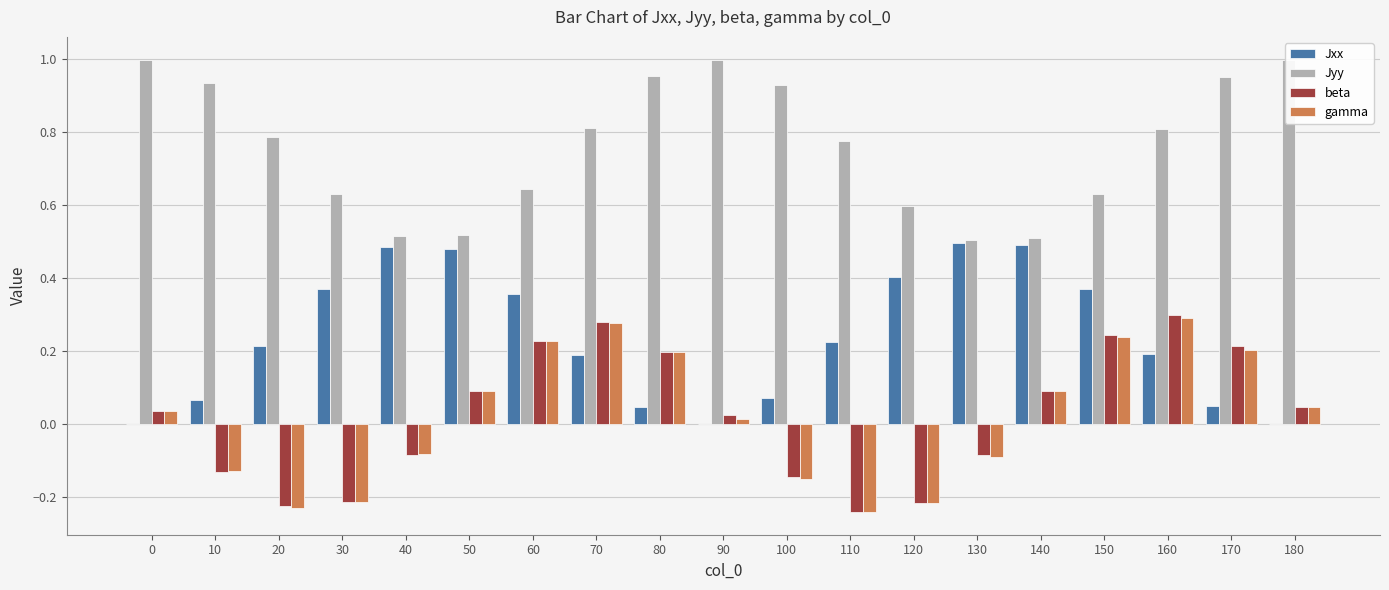

Between 20 and 150, which series saw the biggest shift?

gamma